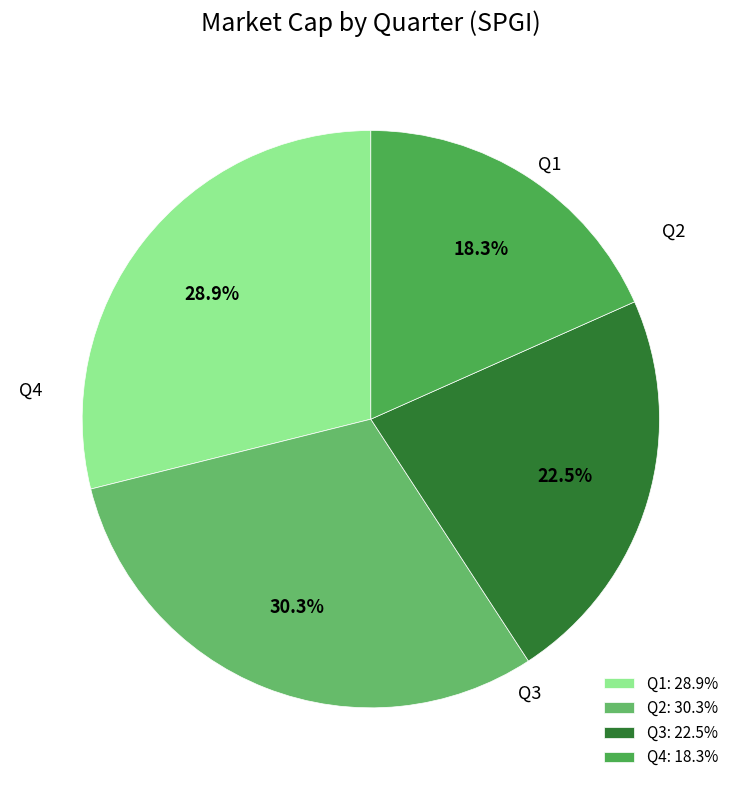

To the nearest percent, what is the difference between the largest and smallest slice percentages?

12%